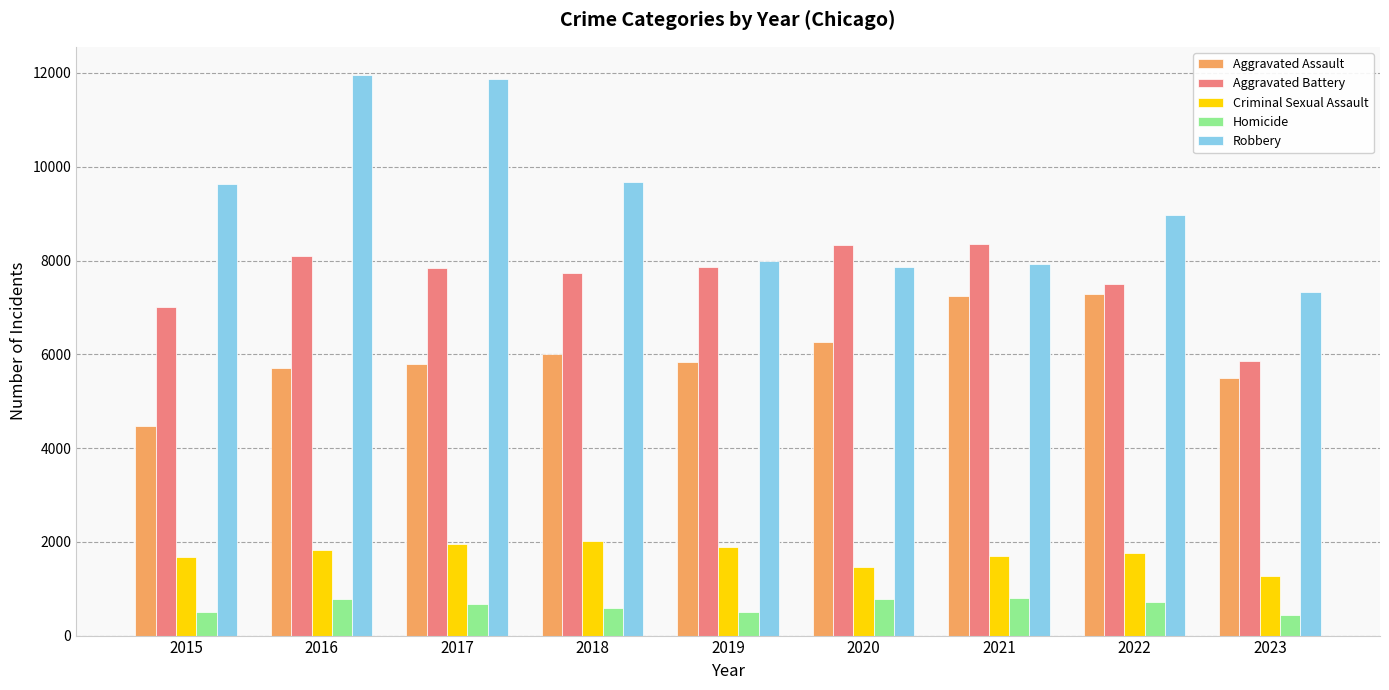

What is the average value of the Criminal Sexual Assault series?

1734